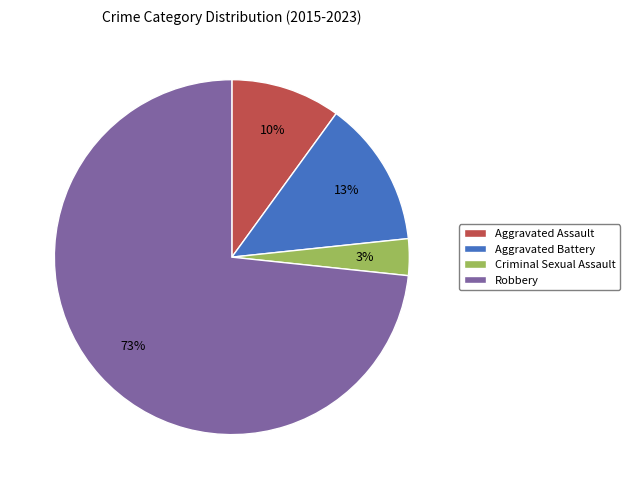

Do Aggravated Assault and Aggravated Battery together represent more than half of the pie?

No